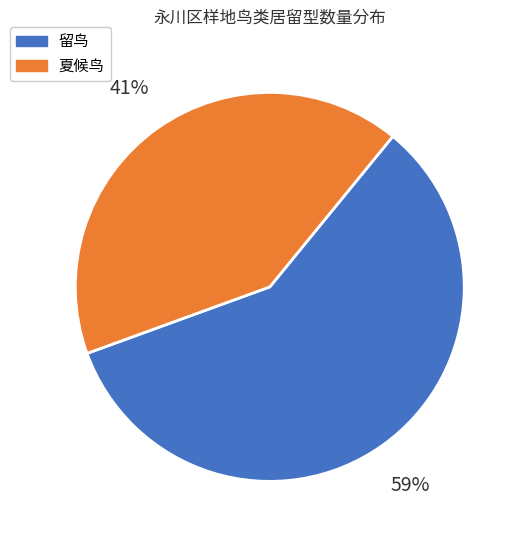

Is there any slice that represents more than half of the pie?

Yes